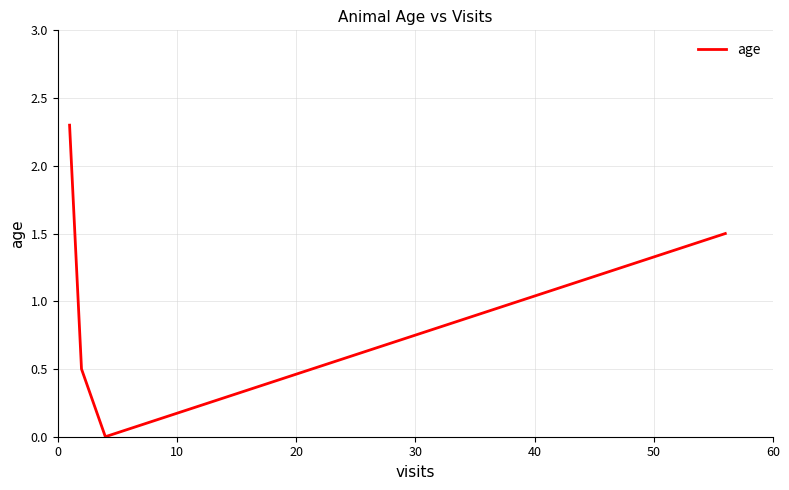

What is the difference between the maximum and minimum values?

2.3